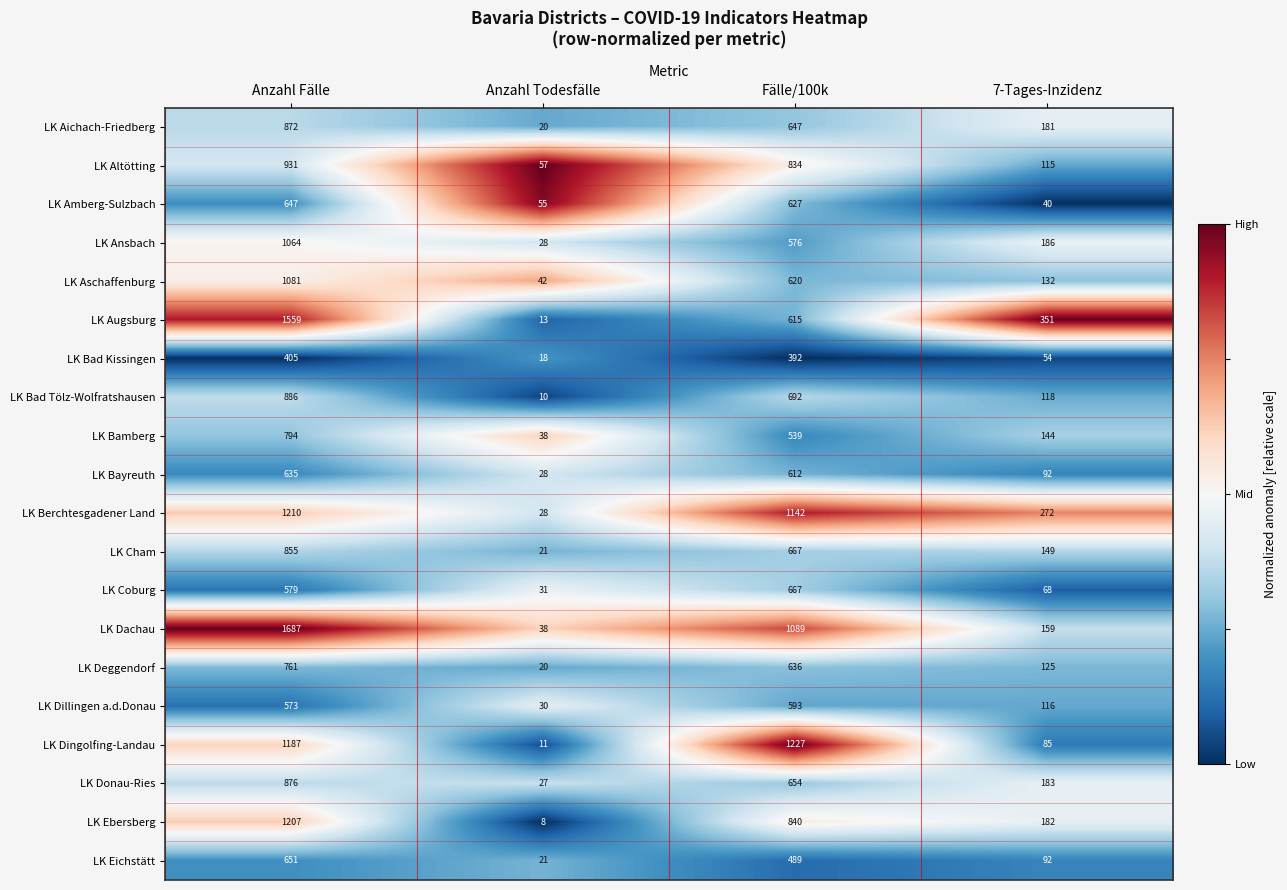

At Anzahl Fälle, list the series in order from largest to smallest.

LK Dachau, LK Augsburg, LK Berchtesgadener Land, LK Ebersberg, LK Dingolfing-Landau, LK Aschaffenburg, LK Ansbach, LK Altötting, LK Bad Tölz-Wolfratshausen, LK Donau-Ries, LK Aichach-Friedberg, LK Cham, LK Bamberg, LK Deggendorf, LK Eichstätt, LK Amberg-Sulzbach, LK Bayreuth, LK Coburg, LK Dillingen a.d.Donau, LK Bad Kissingen